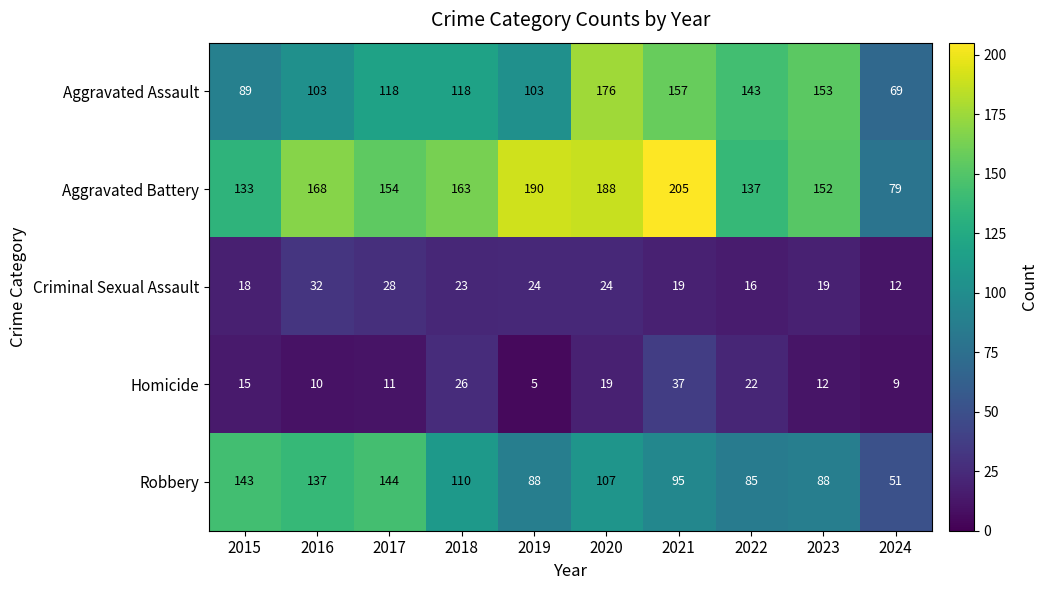

At which category is the sum across all series the highest?

2020